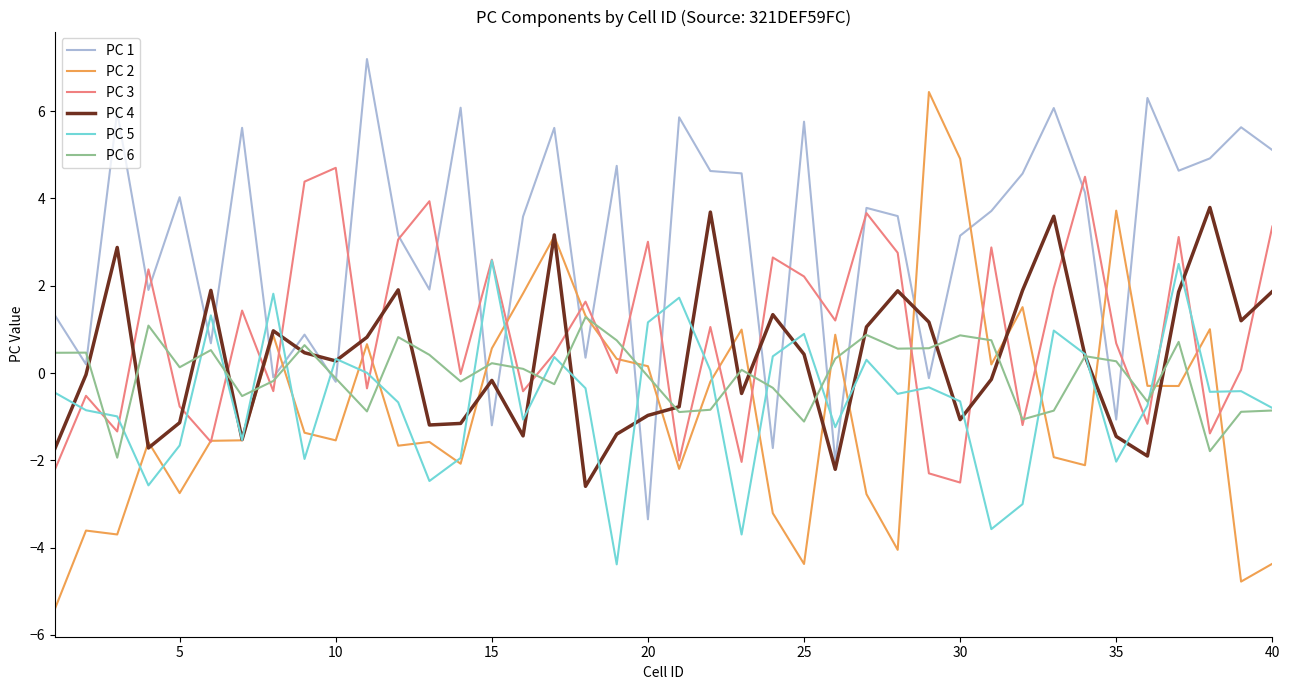

Rank the series by their maximum value, from lowest to highest.

PC 6, PC 5, PC 4, PC 3, PC 2, PC 1